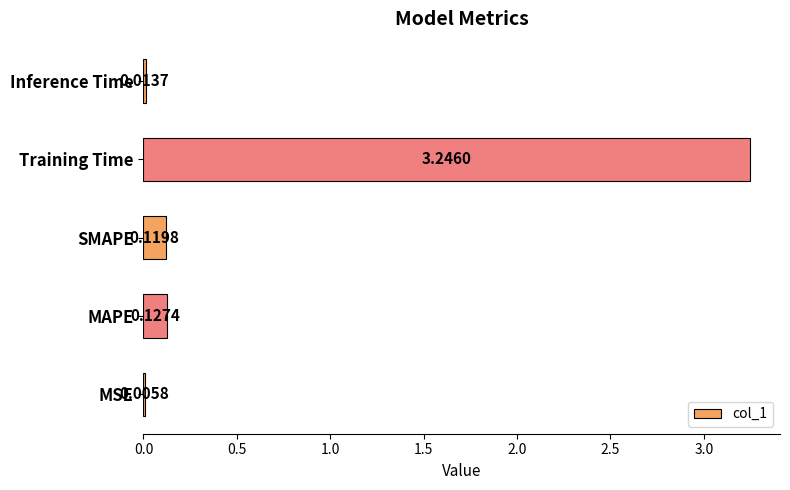

Which category has the highest value across all series?

Training Time